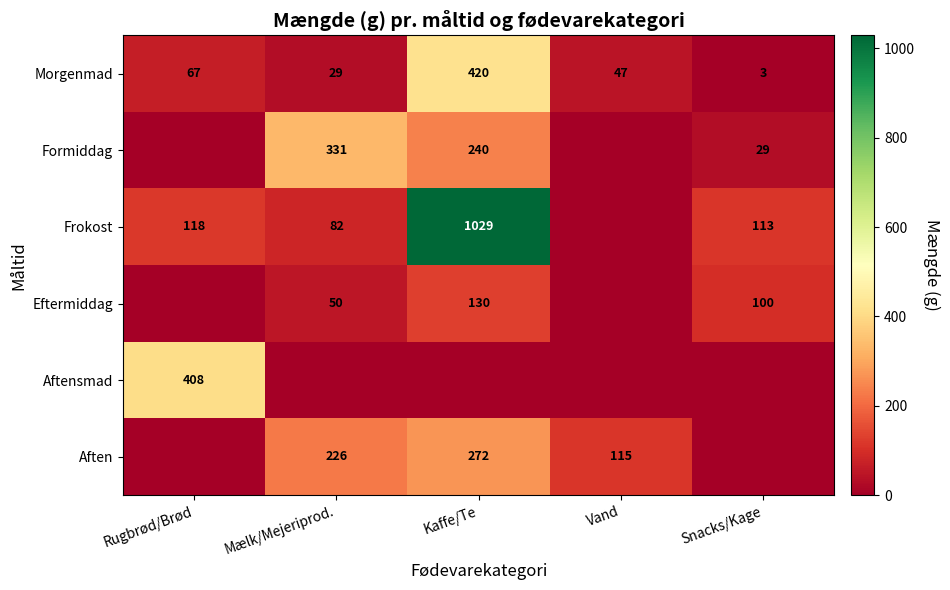

What is the difference between the highest and lowest values at Kaffe/Te?

1029